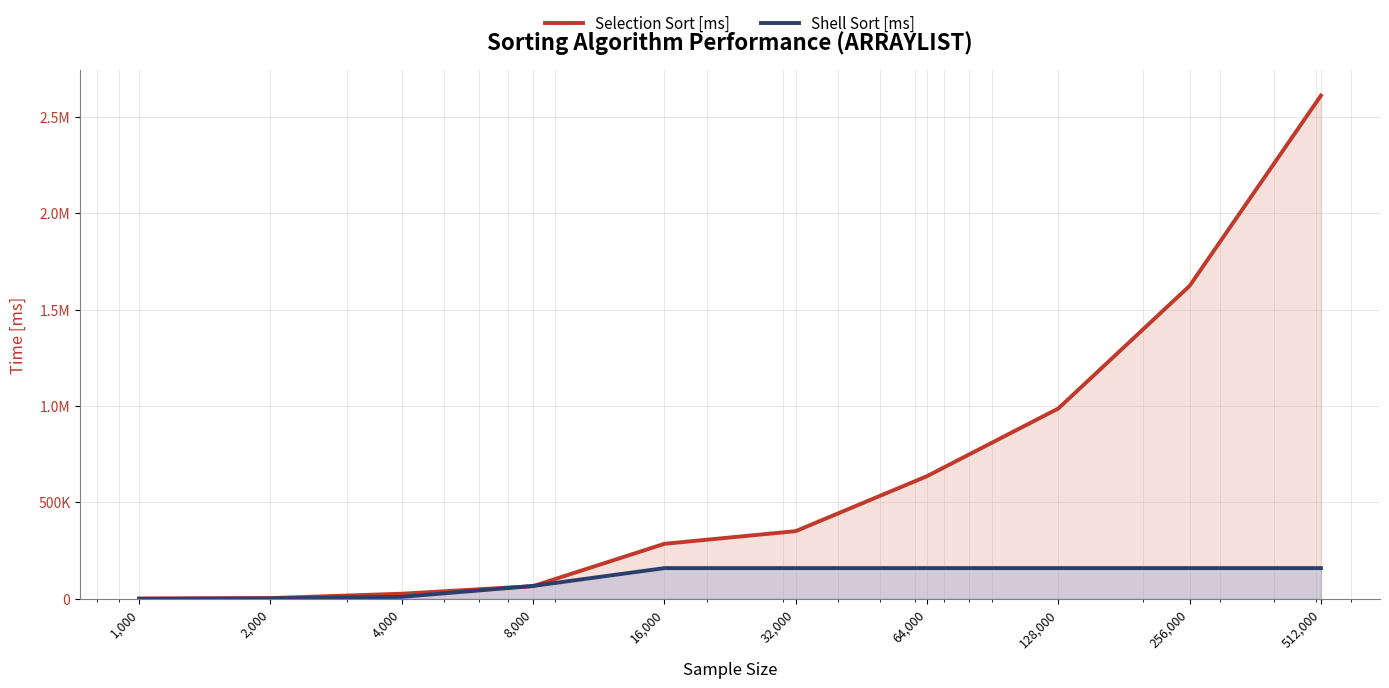

At 32,000, list the series in order from smallest to largest.

Shell Sort [ms], Selection Sort [ms]